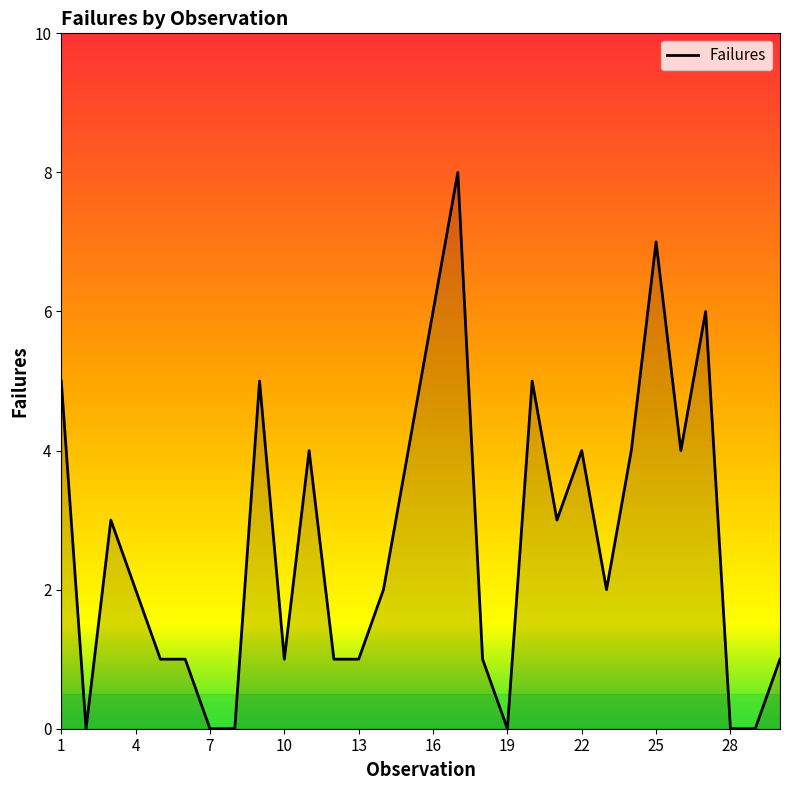

What is the difference between the maximum and minimum values?

8